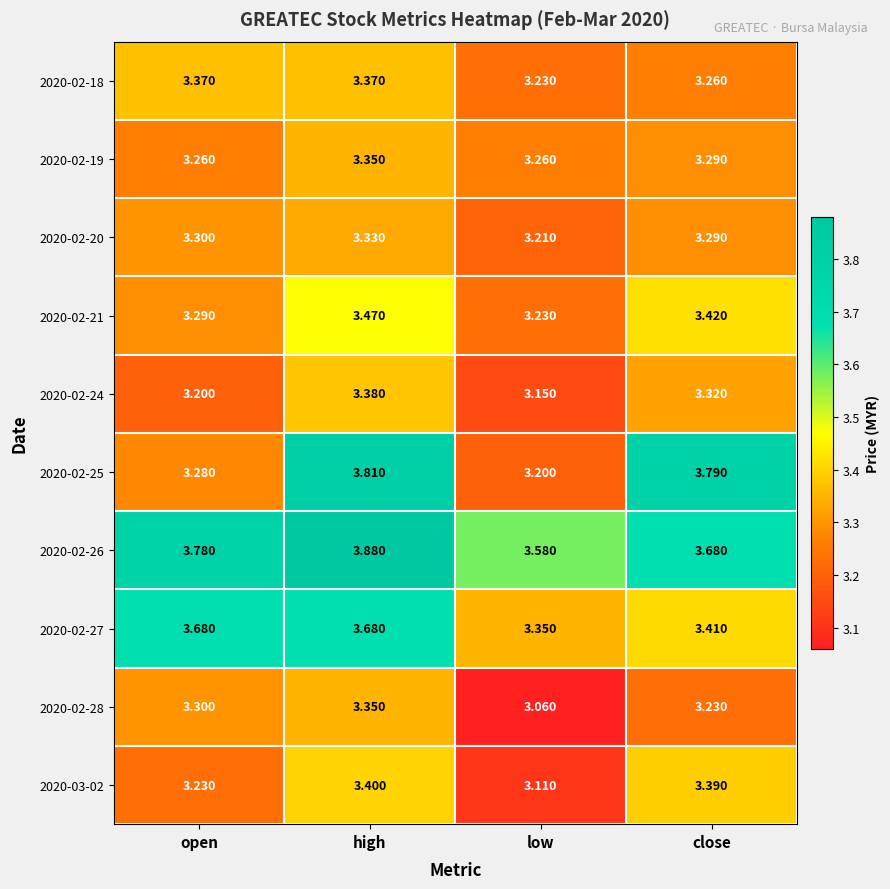

At which category does the chart reach its minimum across all series?

low